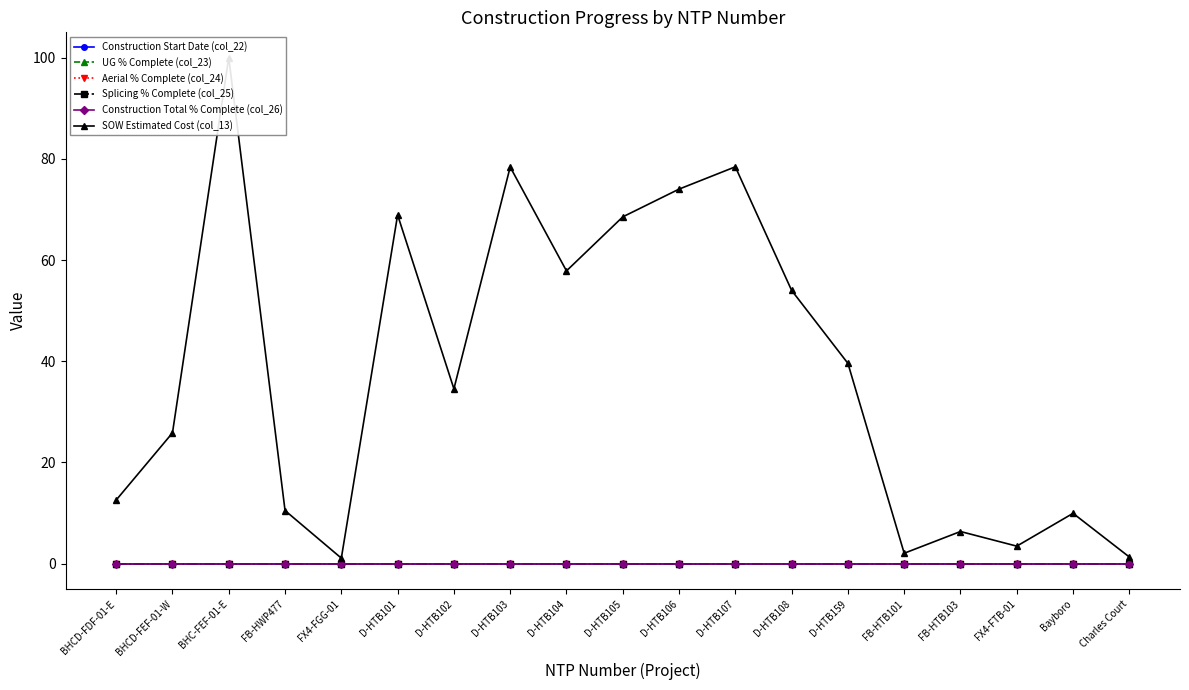

What is the difference between the highest and lowest values at BHCD-FDF-01-E?

12.6